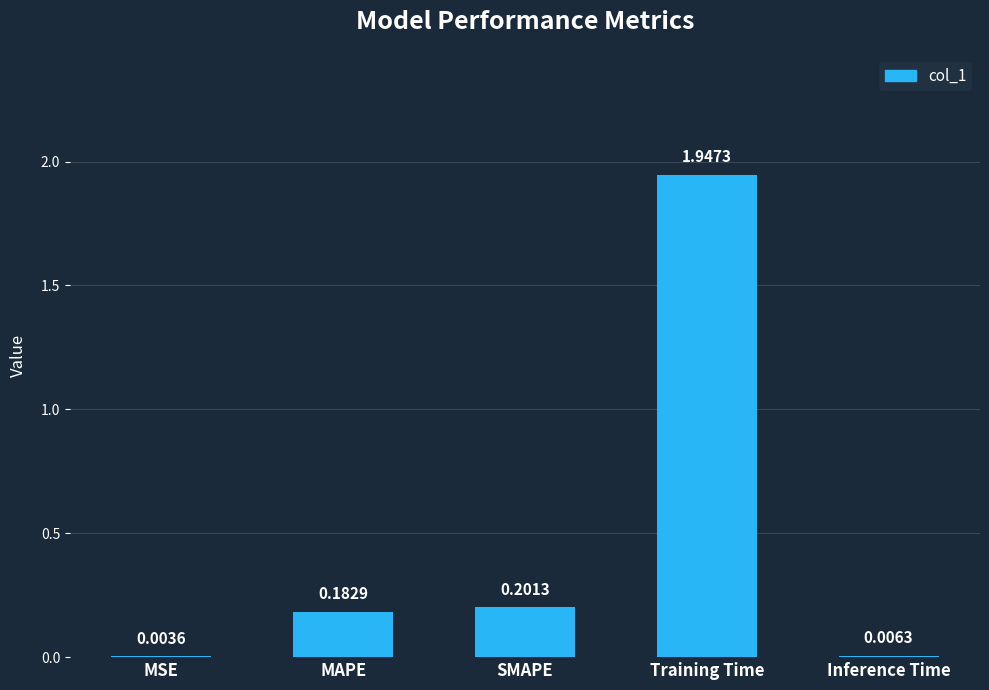

What is the sum of the values at MAPE and Training Time?

2.1